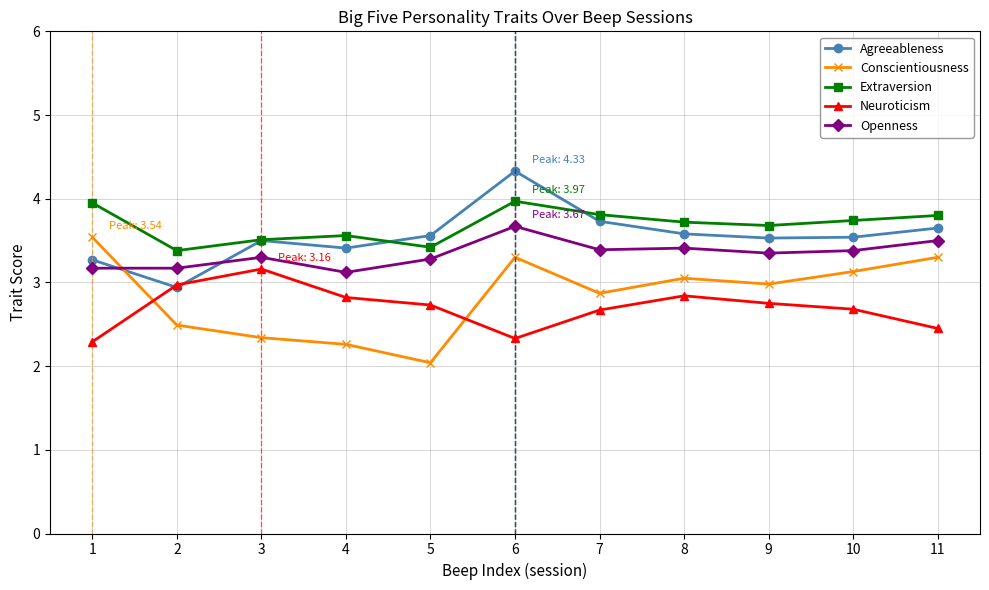

How many lines are shown in the chart?

5